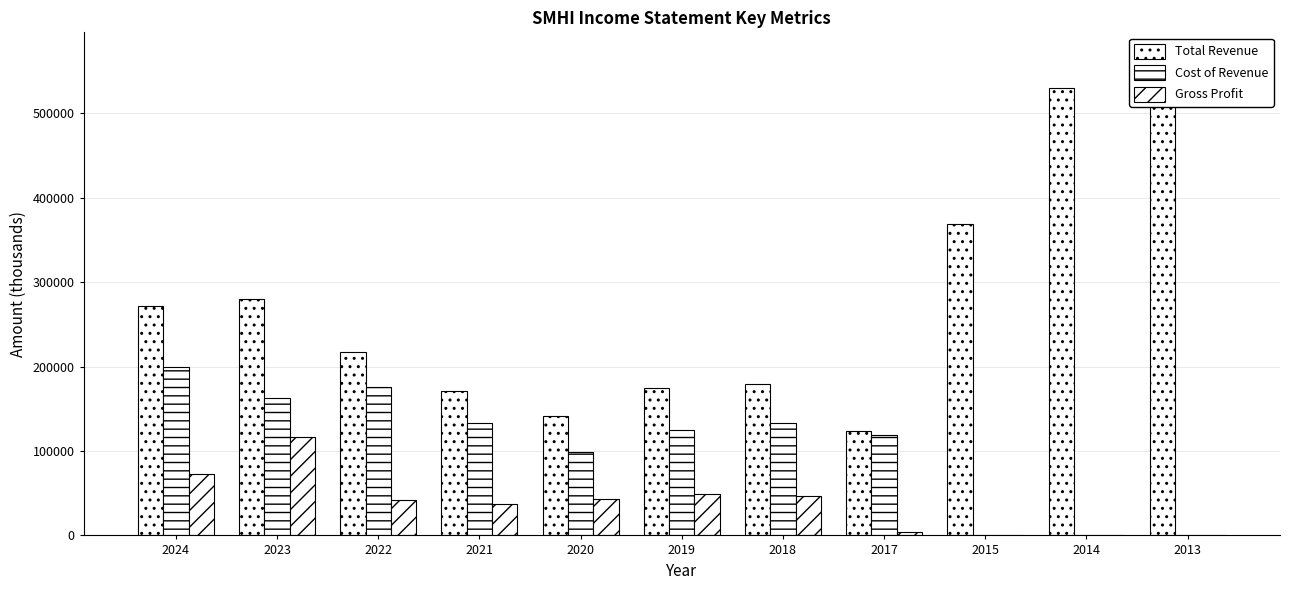

Reading left to right, extract all data points from this chart.

Total Revenue: 2024=271400	2023=279500	2022=217300	2021=170900	2020=141800	2019=174500	2018=179200	2017=123400	2015=368900	2014=529900	2013=567300
Cost of Revenue: 2024=198900	2023=162400	2022=175900	2021=133500	2020=98700	2019=125400	2018=132600	2017=119300	2015=0	2014=0	2013=0
Gross Profit: 2024=72400	2023=117100	2022=41500	2021=37500	2020=43200	2019=49100	2018=46600	2017=4200	2015=0	2014=0	2013=0